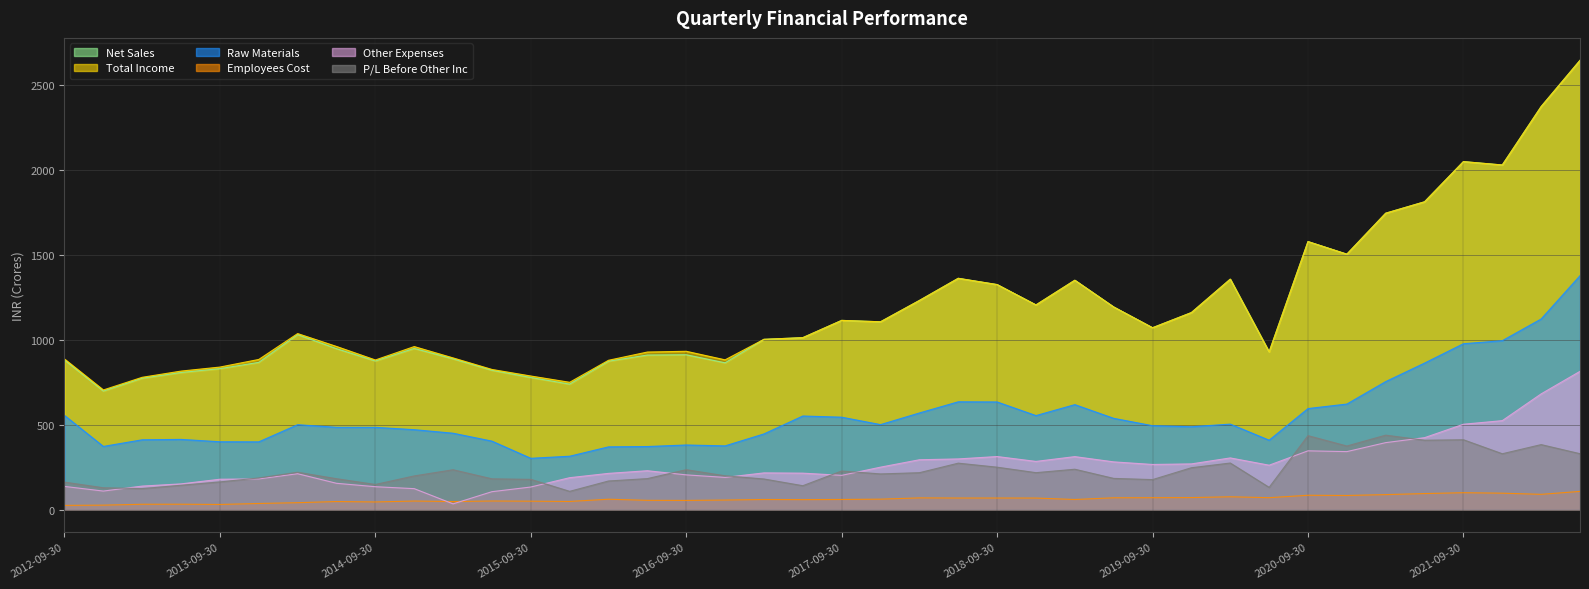

Is it true that Raw Materials equals 731.2 at 2012-09-30?

False